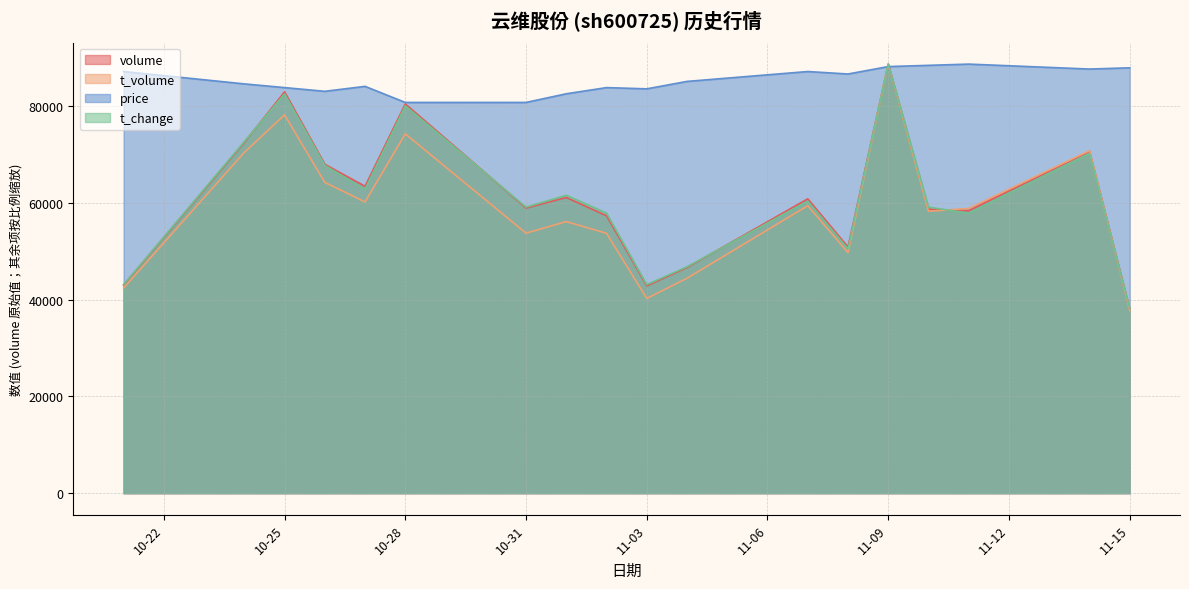

Does the chart have visible grid lines?

Yes